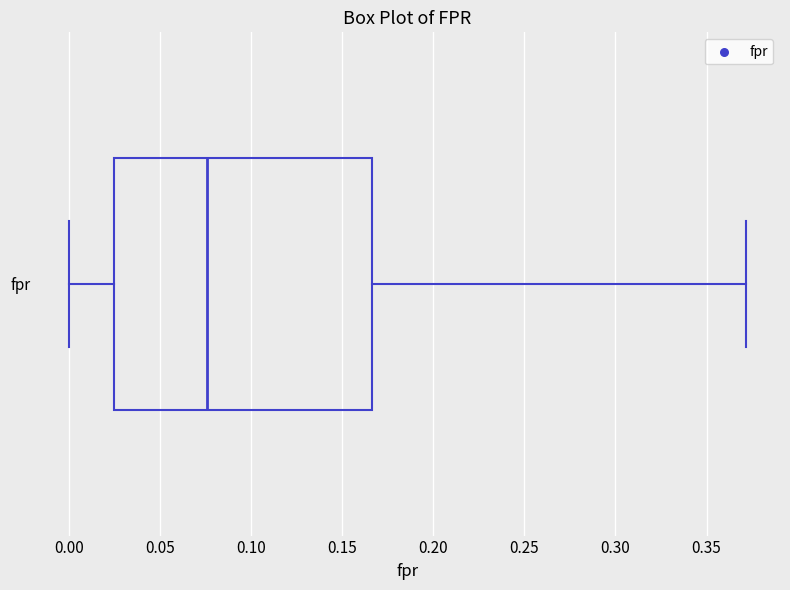

Where is the left edge of the box for fpr on the x-axis? The values are not printed on the chart, so give them approximately, as read against the axis.

0.025